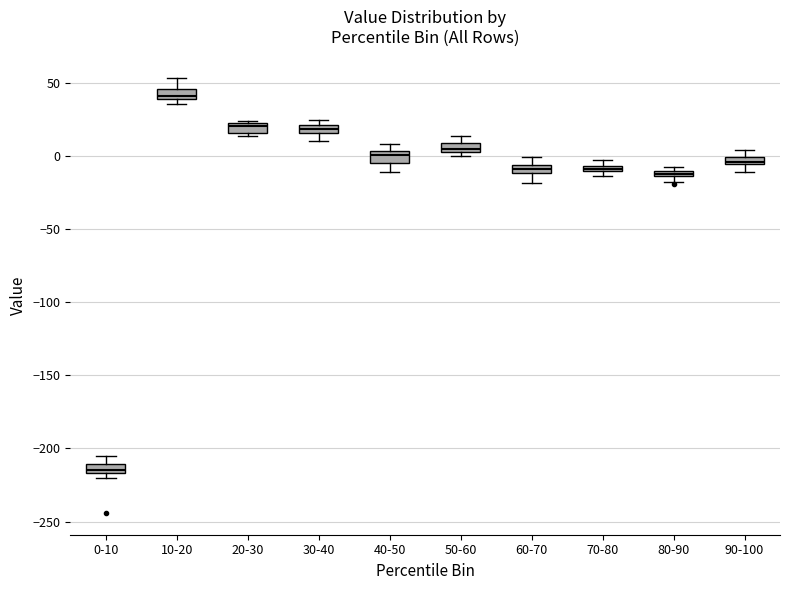

Where is the lower edge of the box for 70-80 on the y-axis? The values are not printed on the chart, so give them approximately, as read against the axis.

-10